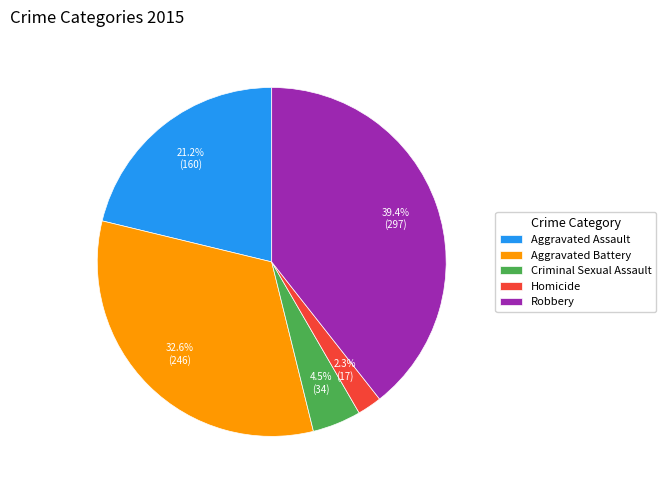

Does any single category account for the majority?

No